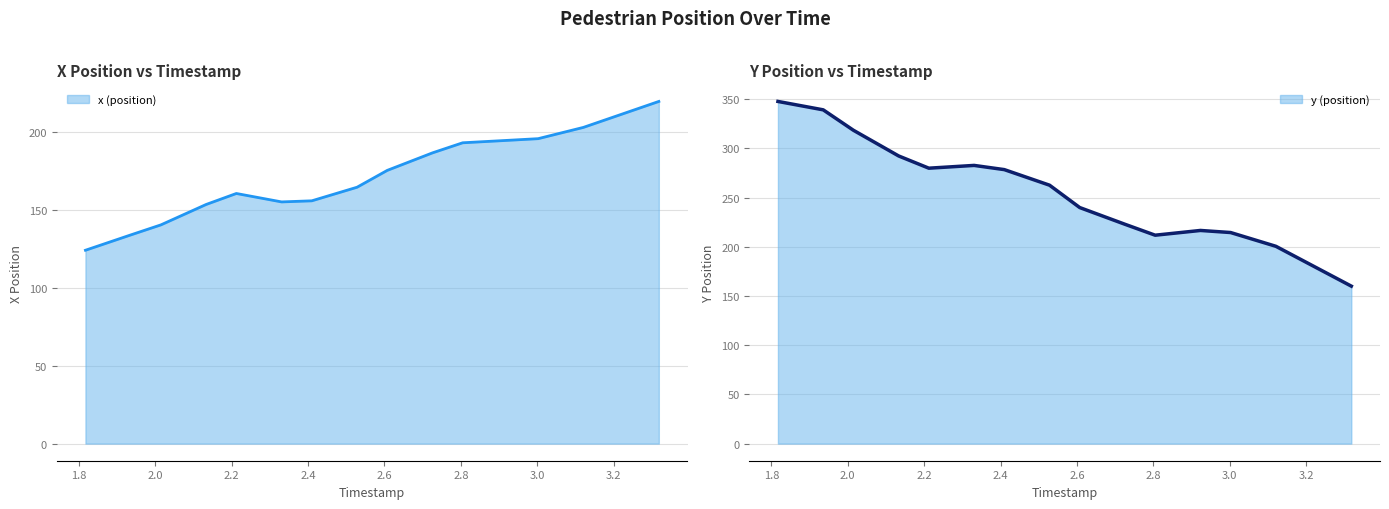

Reading left to right, what are all the values shown in this chart?

x (position): 124.1	133.9	140.4	153.5	160.5	155.1	155.8	164.5	175.3	186.6	193.0	194.6	195.7	202.9	219.6
y (position): 347.7	339.2	318.4	292.3	279.9	282.7	278.4	262.6	239.9	222.9	211.8	216.6	214.5	200.5	160.0